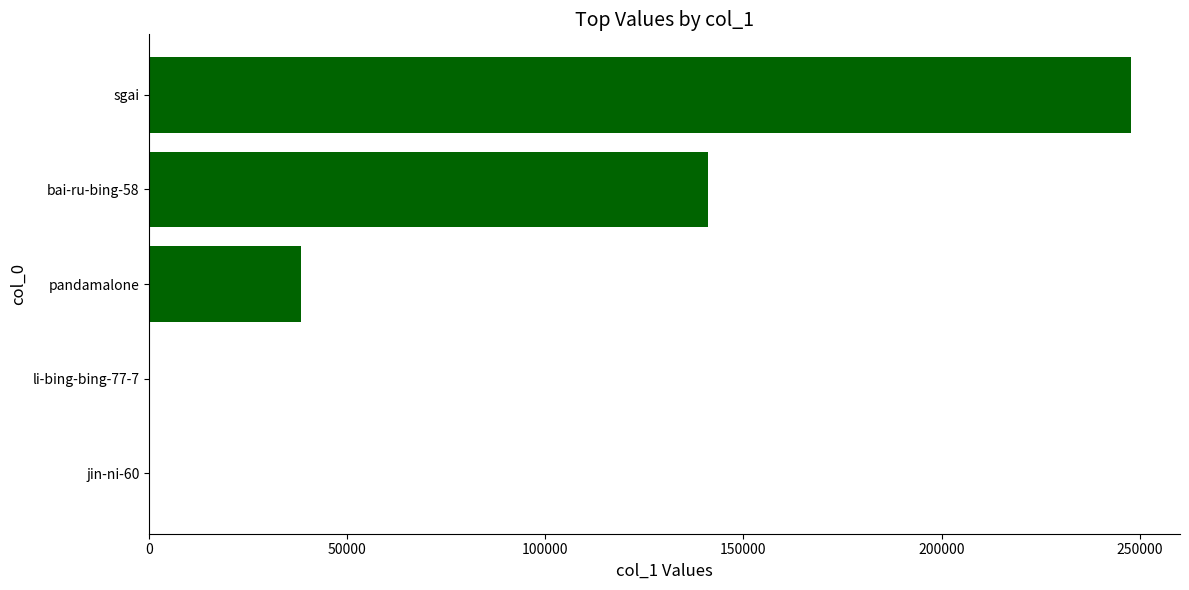

Where is the data nearest to the value 123951?

bai-ru-bing-58